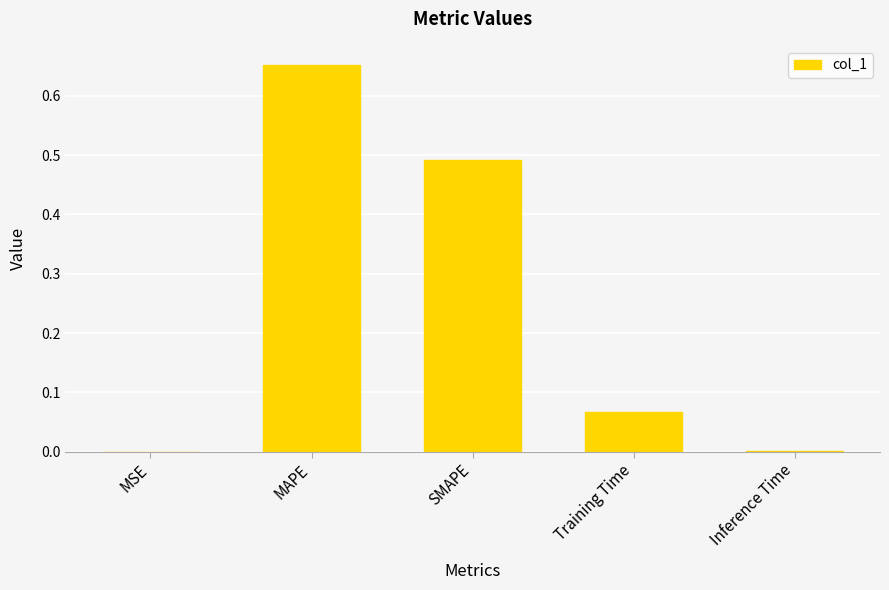

Is it true that the value at Inference Time is 0.0?

True